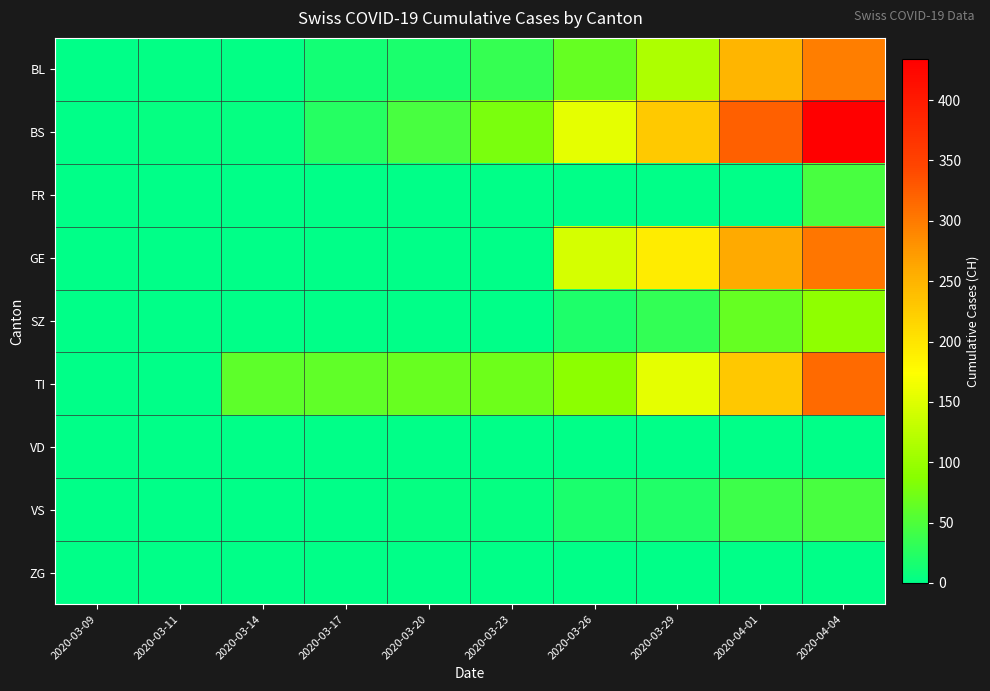

Reading left to right, what are all the values shown in this chart?

BL: 2020-03-09=1	2020-03-11=2	2020-03-14=2	2020-03-17=13	2020-03-20=18	2020-03-23=35	2020-03-26=65	2020-03-29=115	2020-04-01=249	2020-04-04=298
BS: 2020-03-09=0	2020-03-11=4	2020-03-14=4	2020-03-17=25	2020-03-20=46	2020-03-23=78	2020-03-26=155	2020-03-29=228	2020-04-01=323	2020-04-04=434
FR: 2020-03-09=0	2020-03-11=0	2020-03-14=0	2020-03-17=0	2020-03-20=0	2020-03-23=0	2020-03-26=0	2020-03-29=0	2020-04-01=0	2020-04-04=46
GE: 2020-03-09=0	2020-03-11=0	2020-03-14=0	2020-03-17=0	2020-03-20=0	2020-03-23=0	2020-03-26=144	2020-03-29=193	2020-04-01=260	2020-04-04=305
SZ: 2020-03-09=0	2020-03-11=0	2020-03-14=0	2020-03-17=0	2020-03-20=0	2020-03-23=0	2020-03-26=20	2020-03-29=33	2020-04-01=65	2020-04-04=92
TI: 2020-03-09=0	2020-03-11=0	2020-03-14=61	2020-03-17=62	2020-03-20=67	2020-03-23=71	2020-03-26=91	2020-03-29=155	2020-04-01=229	2020-04-04=314
VD: 2020-03-09=0	2020-03-11=0	2020-03-14=0	2020-03-17=0	2020-03-20=0	2020-03-23=0	2020-03-26=0	2020-03-29=0	2020-04-01=0	2020-04-04=0
VS: 2020-03-09=0	2020-03-11=0	2020-03-14=0	2020-03-17=1	2020-03-20=5	2020-03-23=5	2020-03-26=18	2020-03-29=21	2020-04-01=40	2020-04-04=46
ZG: 2020-03-09=0	2020-03-11=0	2020-03-14=0	2020-03-17=0	2020-03-20=0	2020-03-23=0	2020-03-26=0	2020-03-29=0	2020-04-01=0	2020-04-04=0